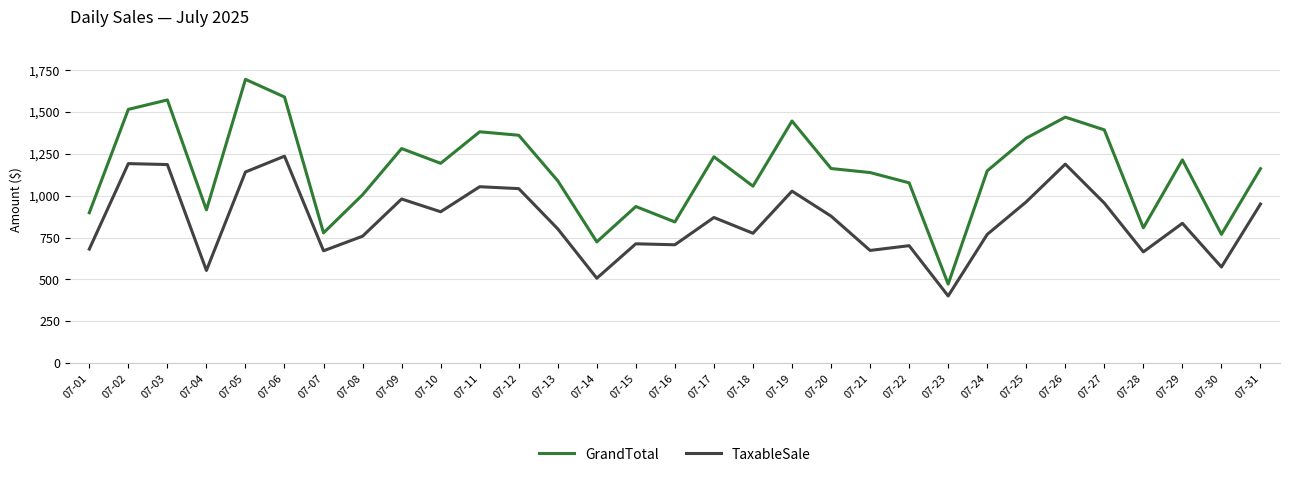

Rank the series by their average value, from highest to lowest.

GrandTotal, TaxableSale